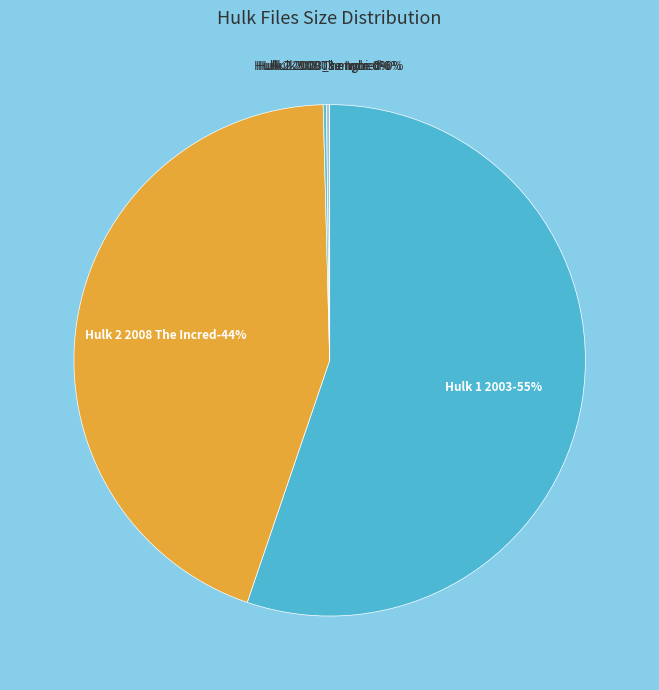

What is the change in value from Hulk 1 2003_sample.mp4 to Hulk.nfo?

-9910.7